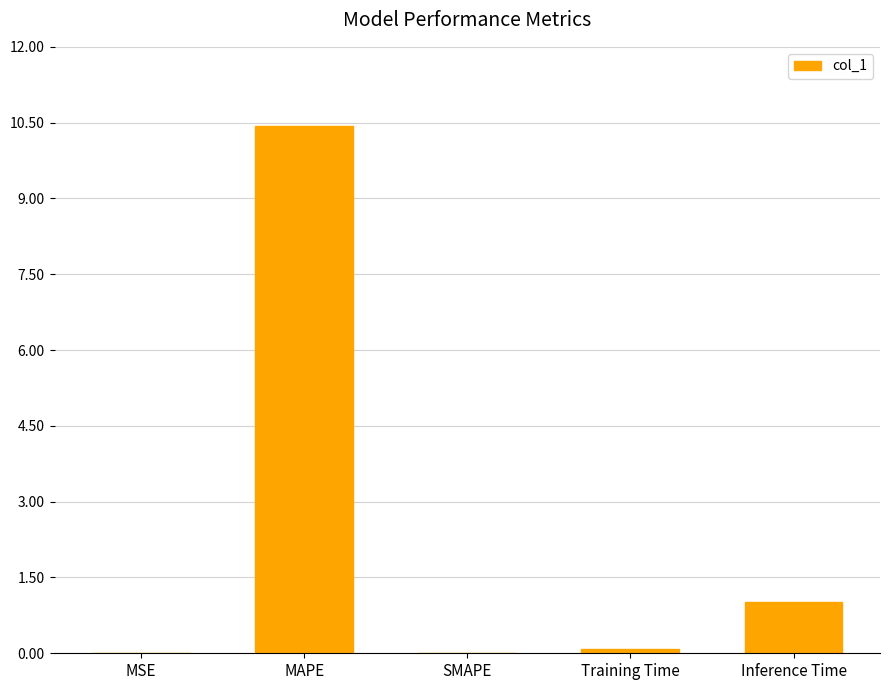

What is the sum of all values?

11.5